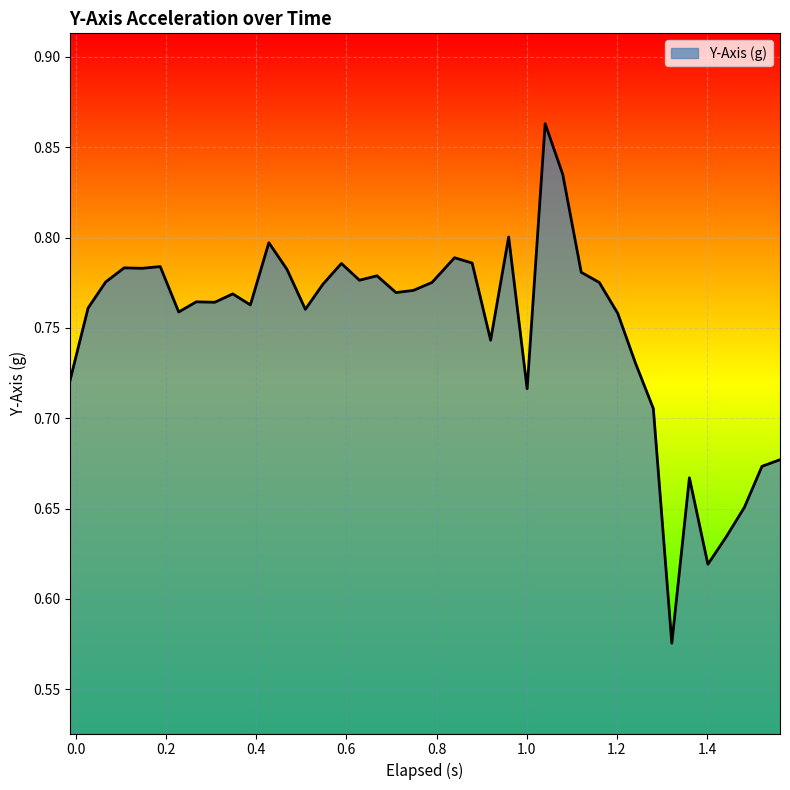

What is the difference between the maximum and minimum values?

0.3